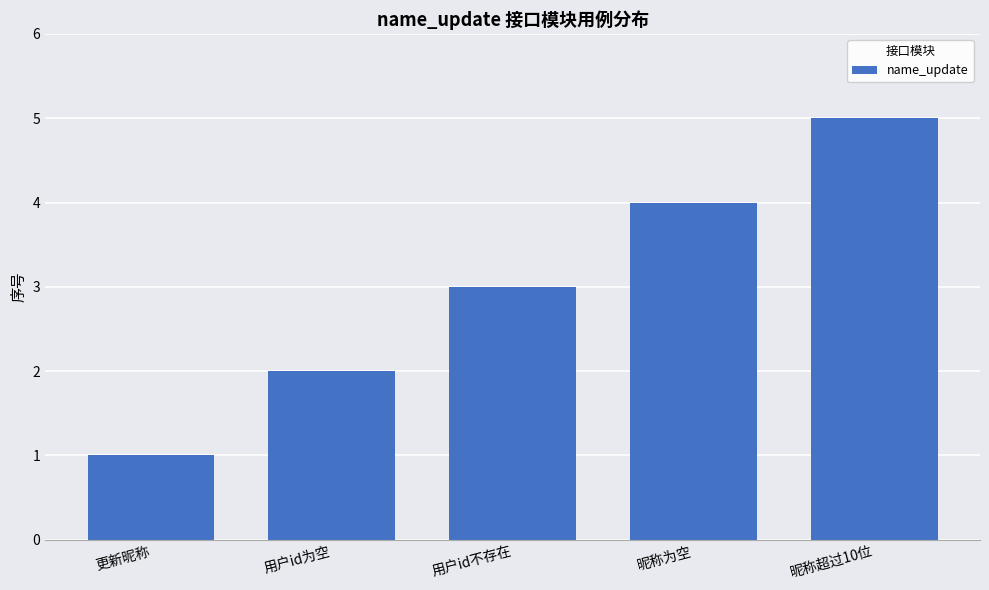

Which label corresponds to the largest value in the chart?

昵称超过10位